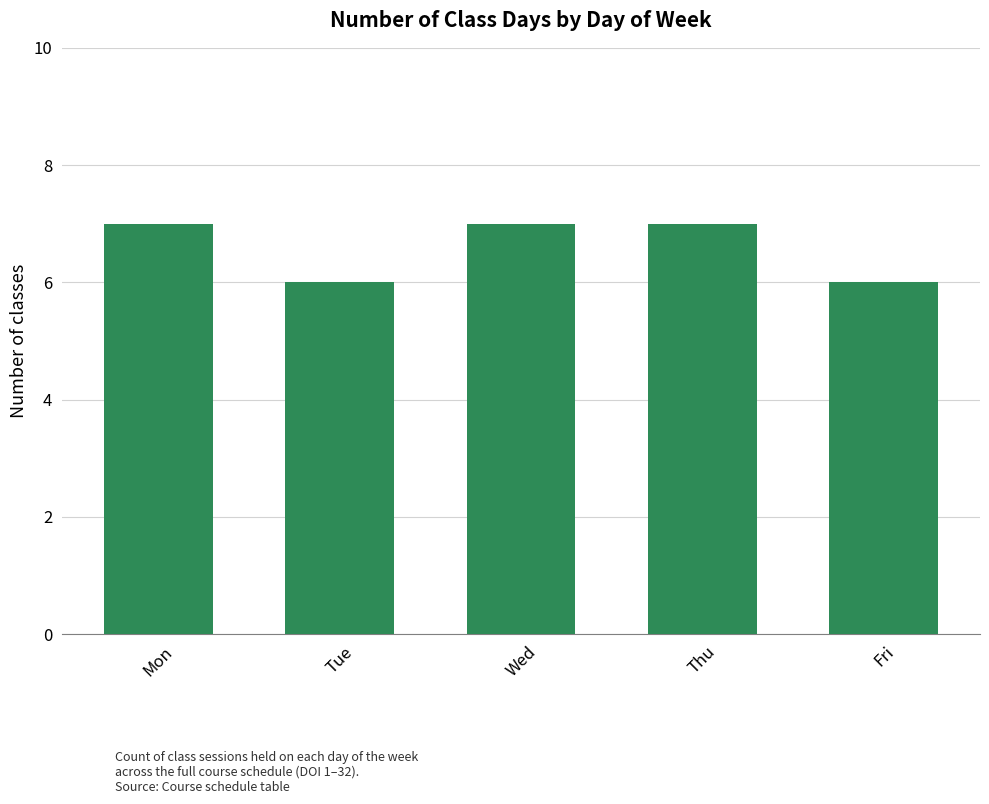

What is the sum of all values?

33